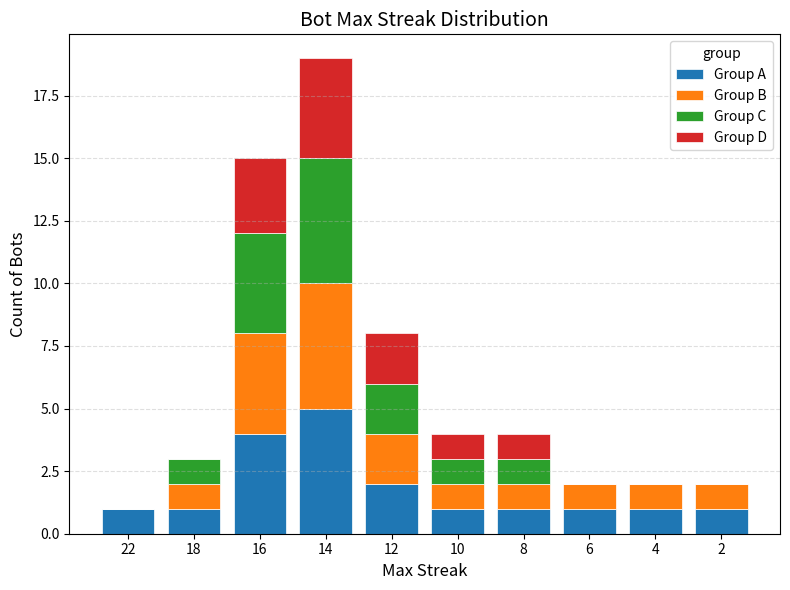

At which category is the sum across all series the highest?

14